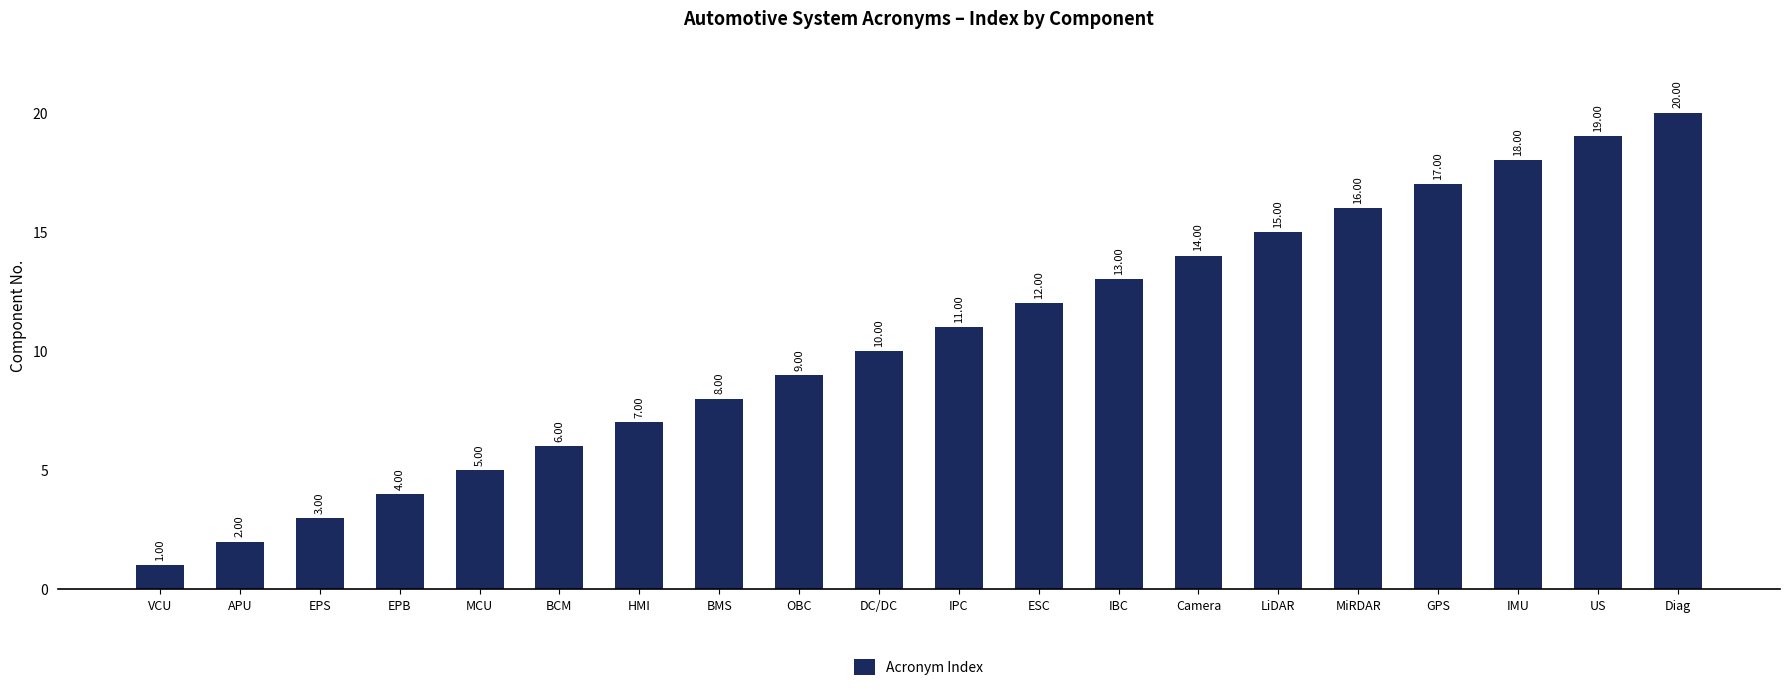

Reading left to right, transcribe all the data shown in this chart.

VCU=1	APU=2	EPS=3	EPB=4	MCU=5	BCM=6	HMI=7	BMS=8	OBC=9	DC/DC=10	IPC=11	ESC=12	IBC=13	Camera=14	LiDAR=15	MiRDAR=16	GPS=17	IMU=18	US=19	Diag=20